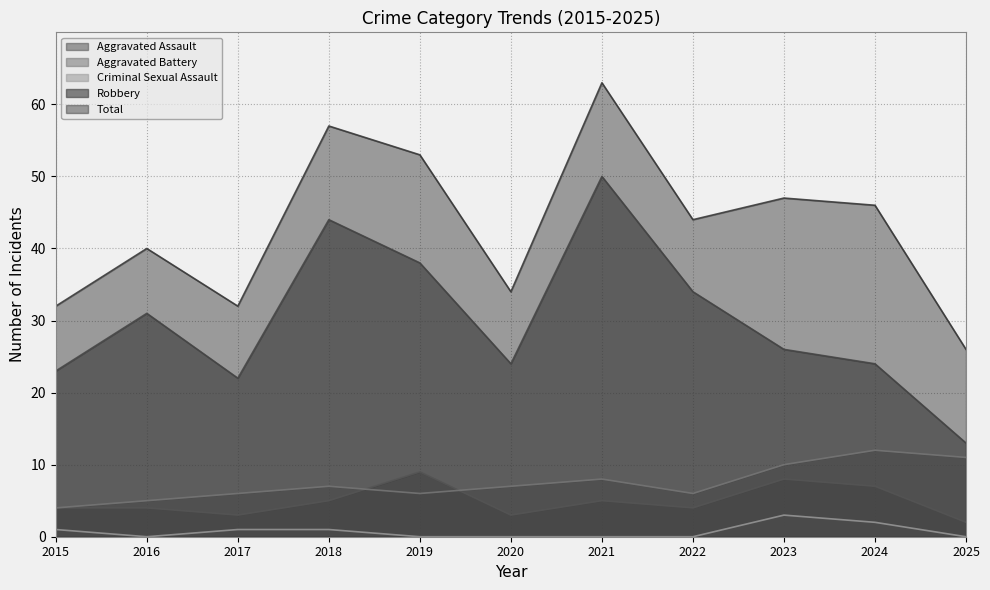

What is the difference between the maximum and minimum values in the Total series?

37